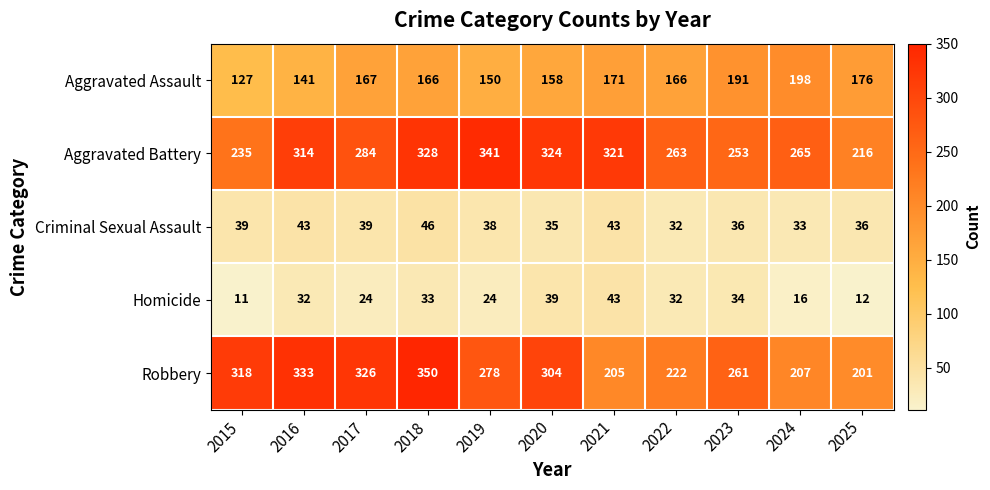

At how many categories does at least one series exceed 63?

11